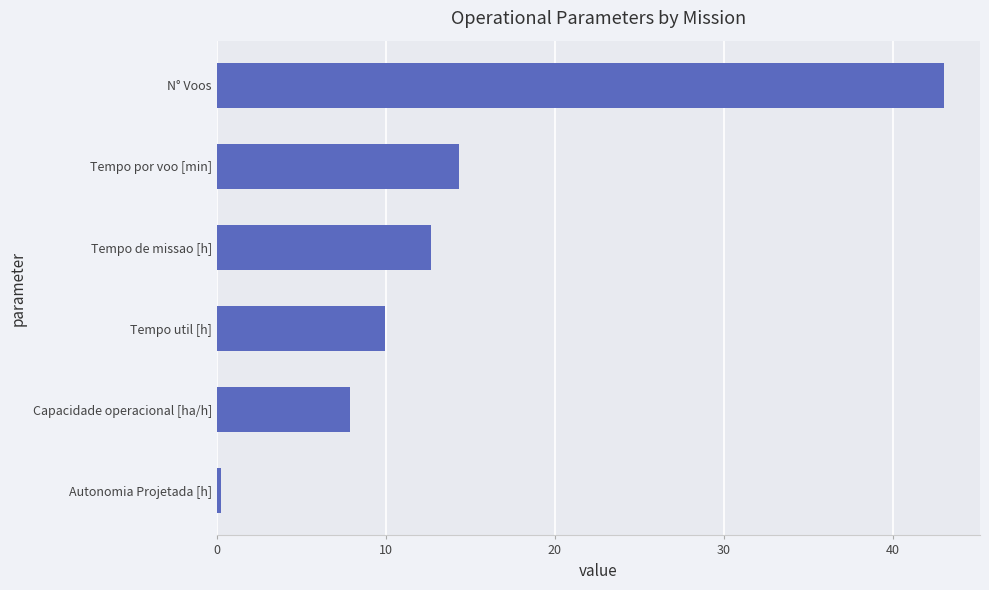

How many bars are there in total?

6